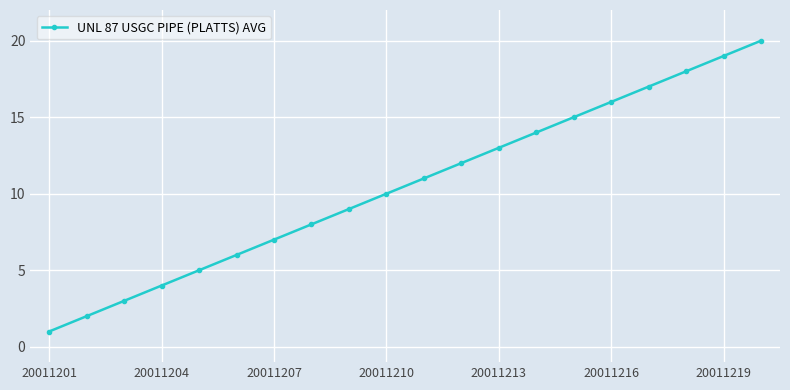

How many lines are shown in the chart?

1